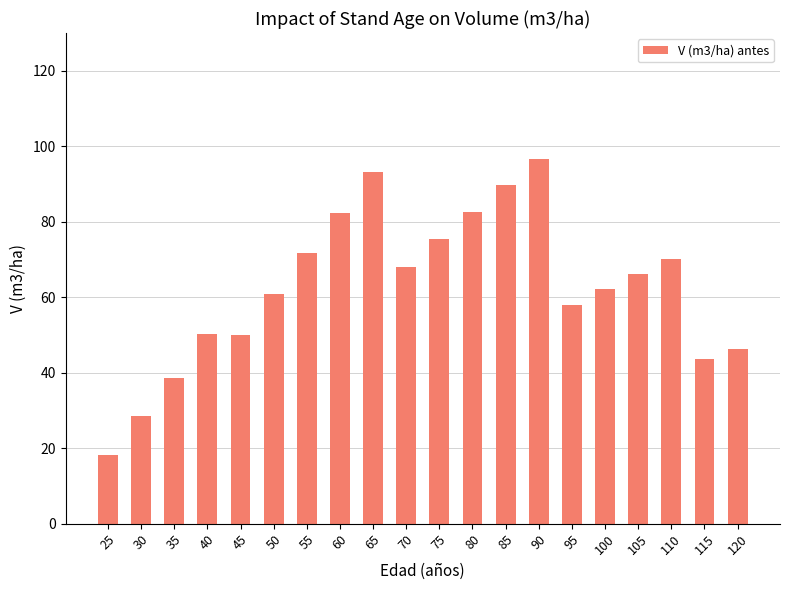

The value at 75 is 75.4. True or false?

True